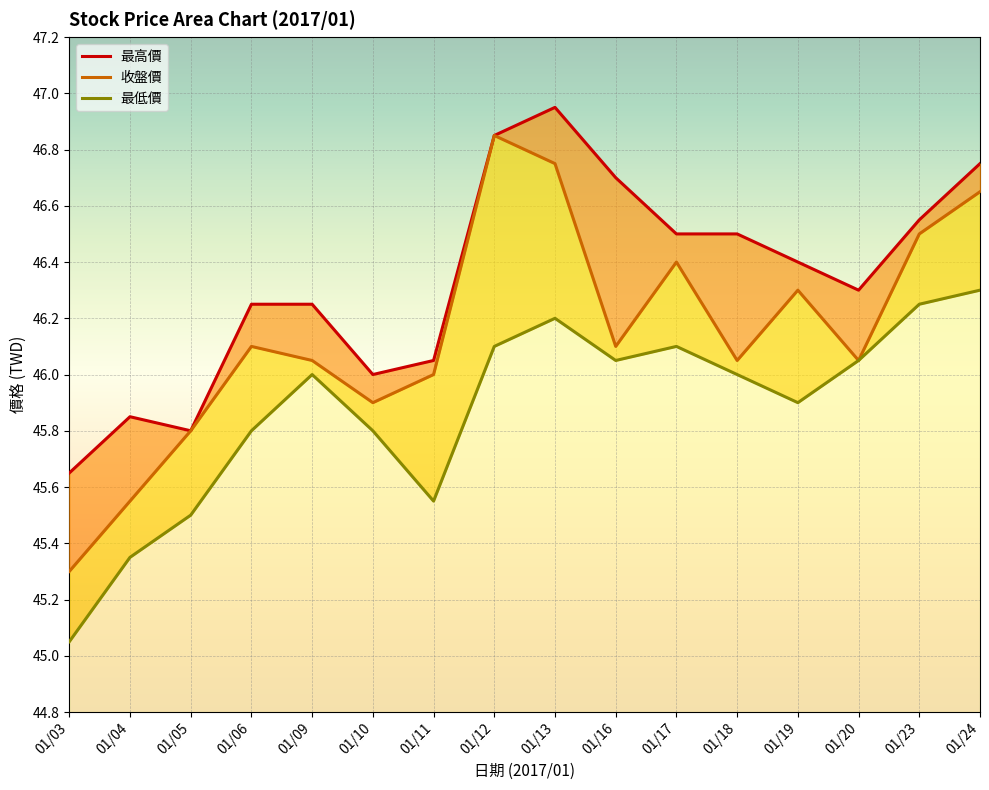

At which category is the sum across all series the highest?

01/13